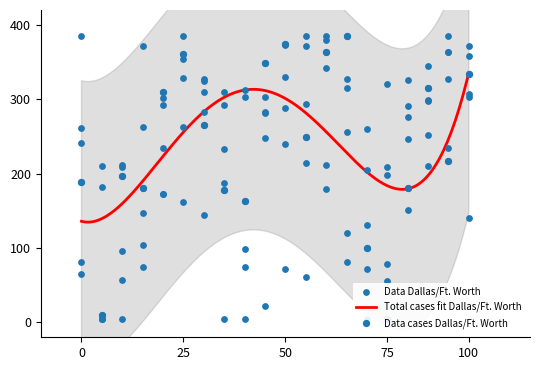

What is the lowest value of the Total cases fit Dallas/Ft. Worth series?

134.8